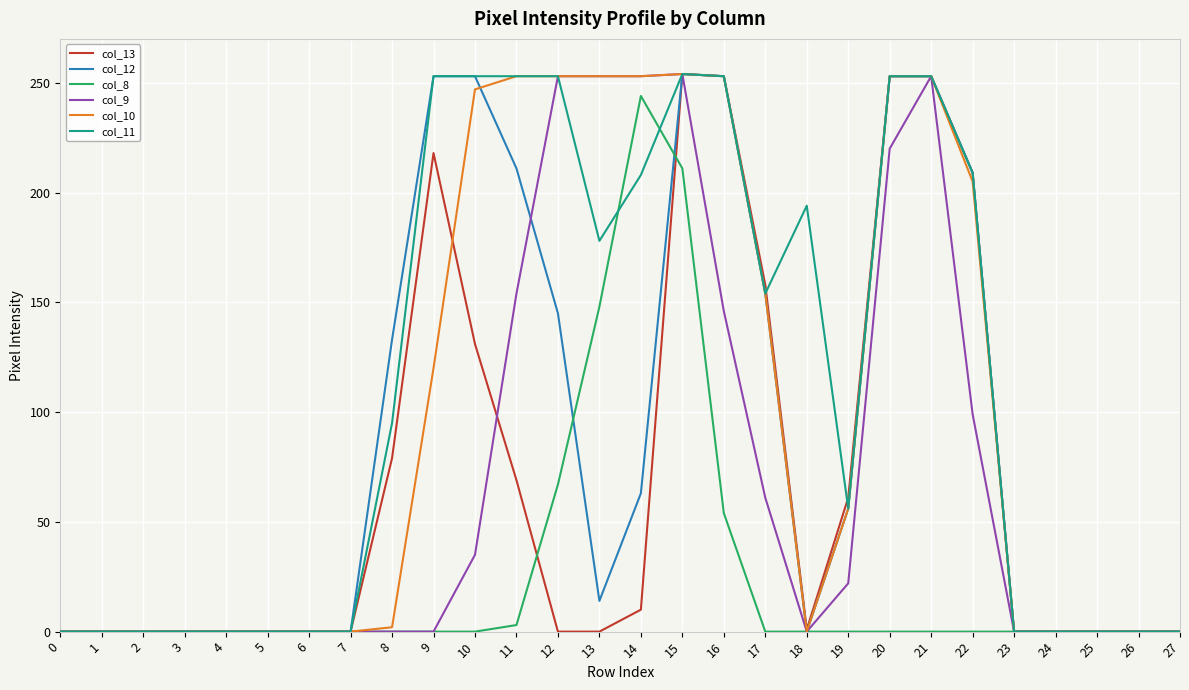

Is the value of col_12 at 2 greater than the value of col_10 at 17?

No